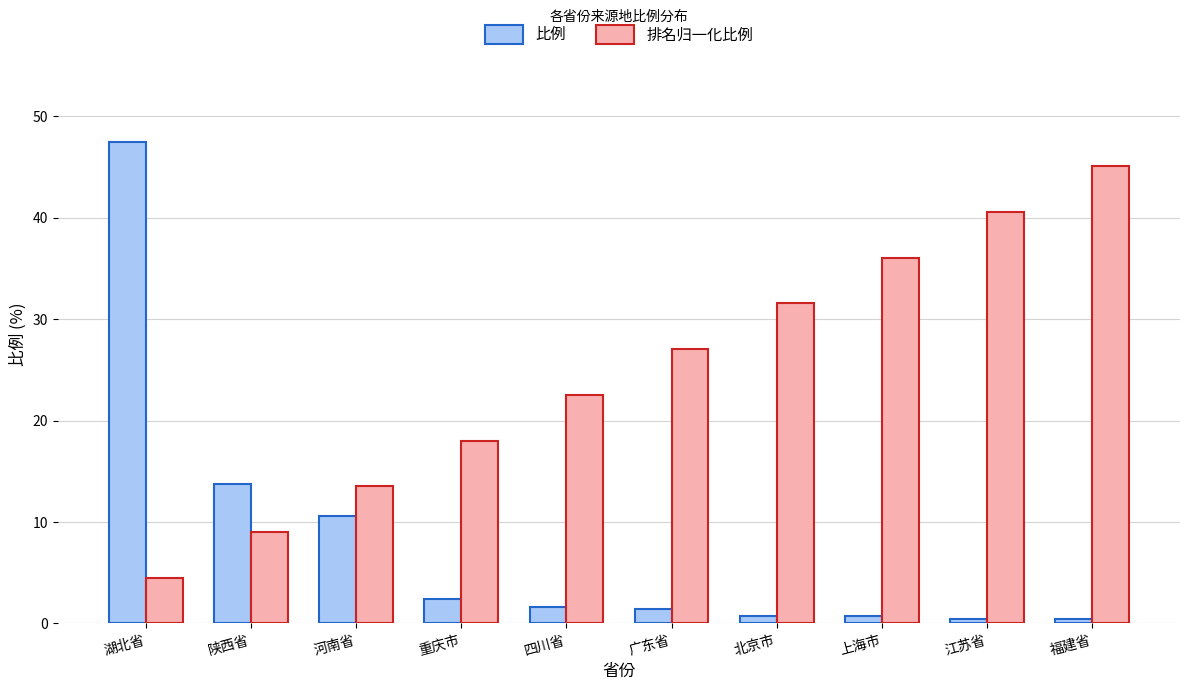

What is the maximum value shown in the chart?

47.5